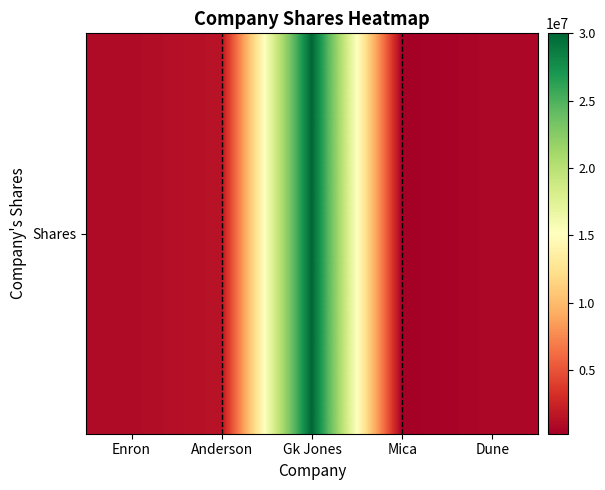

What is the ratio of the value at Mica to the value at Enron?

0.2